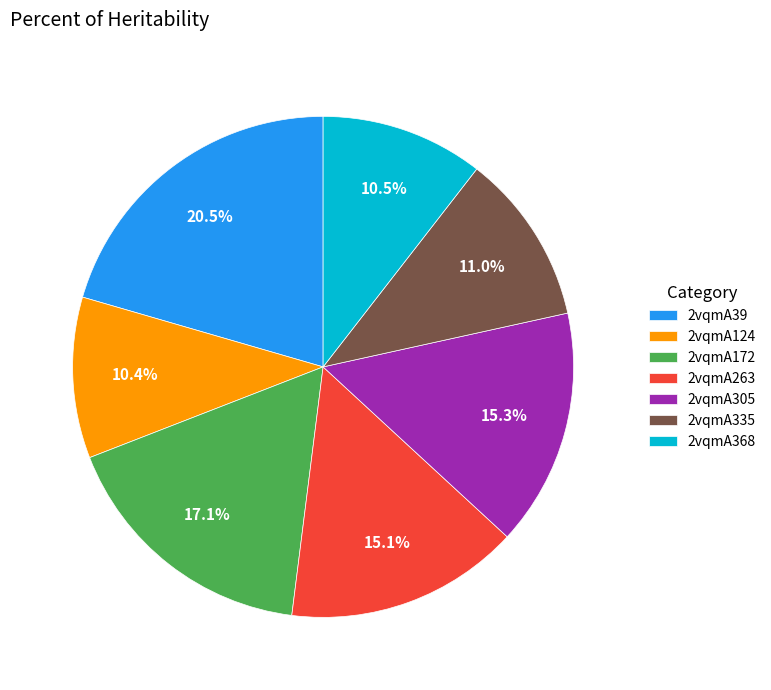

How much of the chart is everything except 2vqmA124?

89.6%